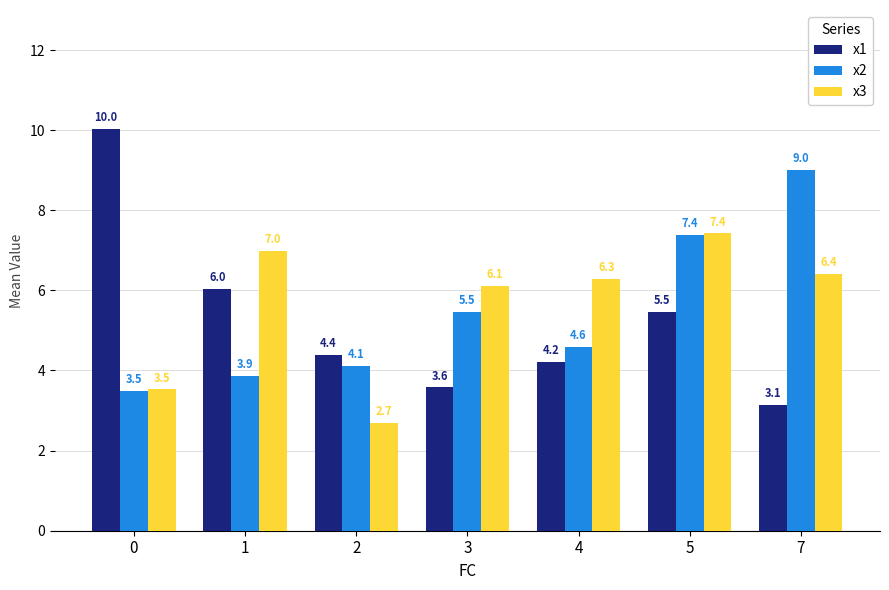

Which series has the widest spread of values?

x1